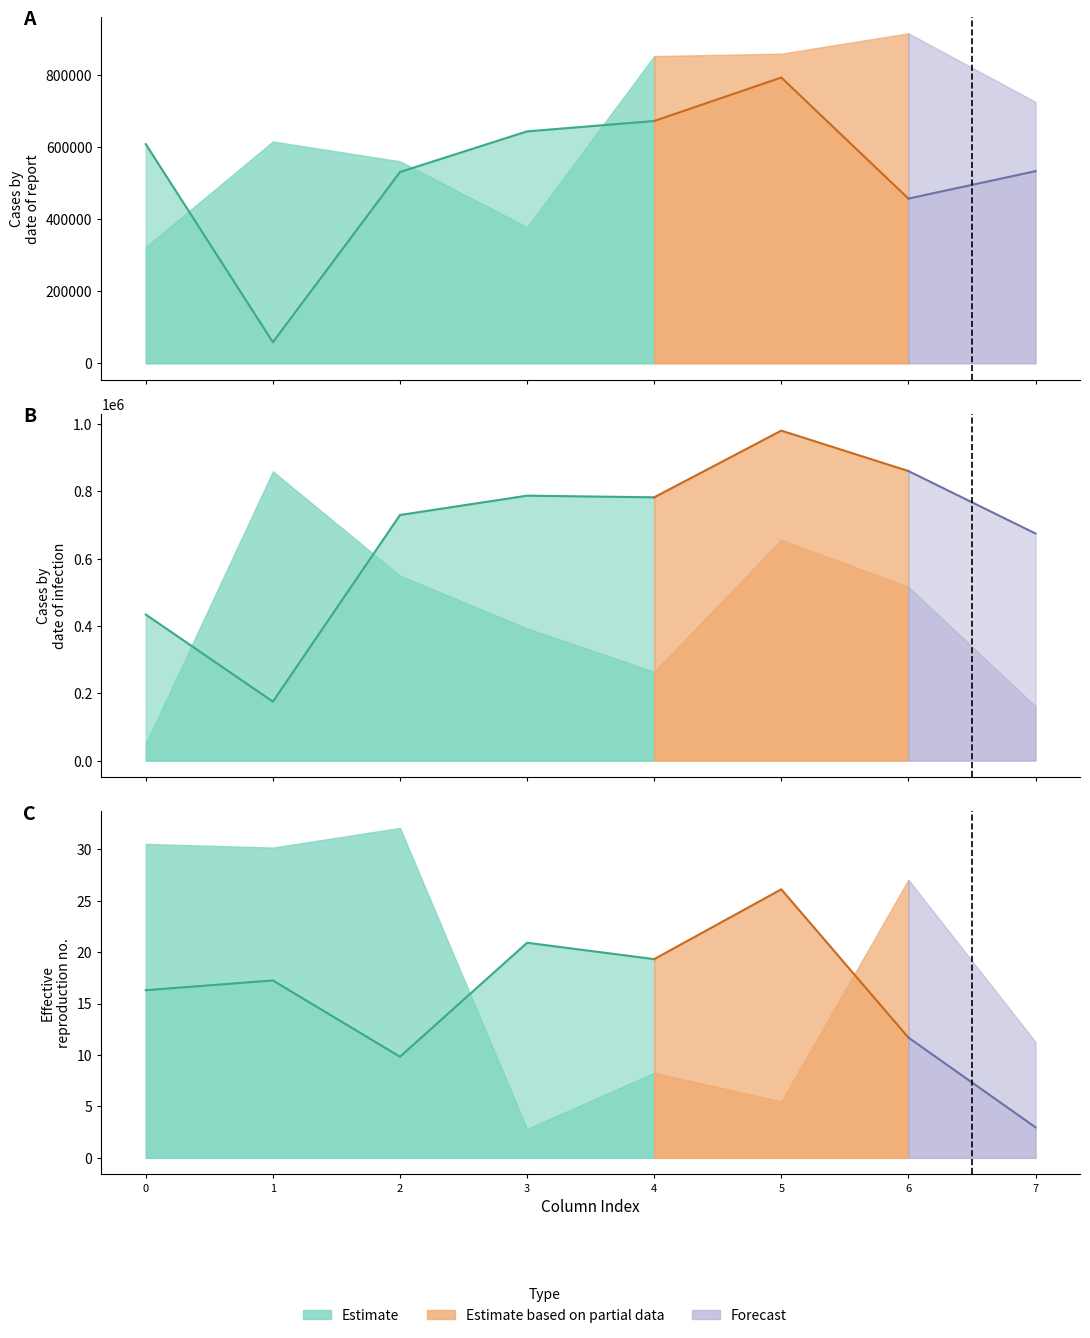

Is it true that row_0 equals 561561 at 2?

True